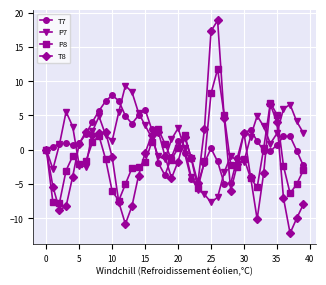

What is the difference between the maximum and second lowest values in the T8 series?

29.7